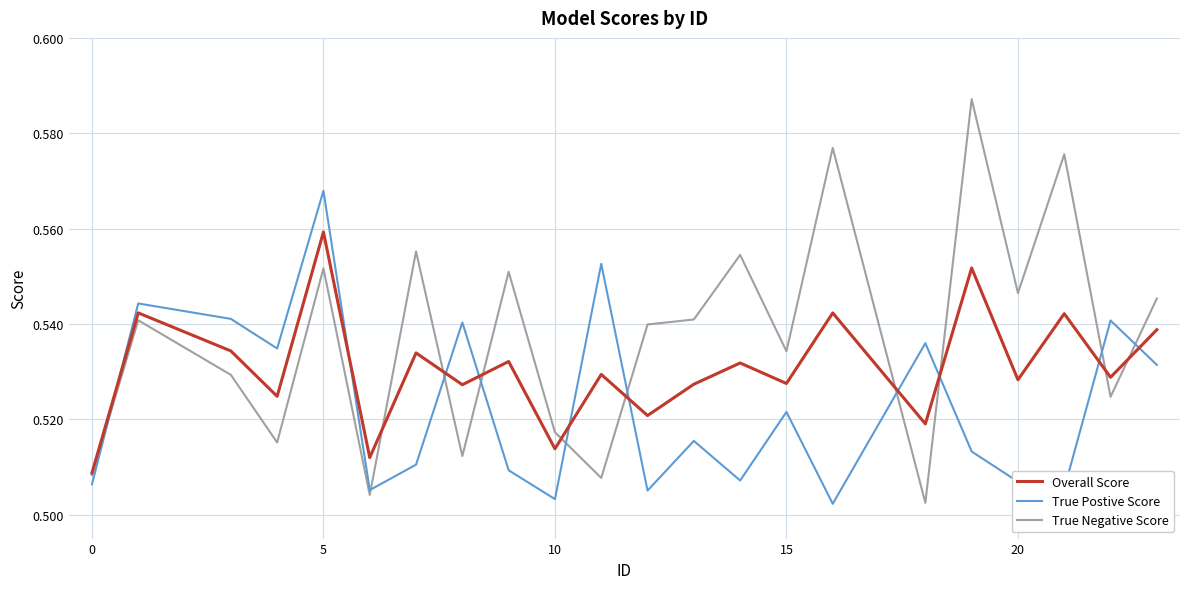

Does the chart display data point markers on the line(s)?

No